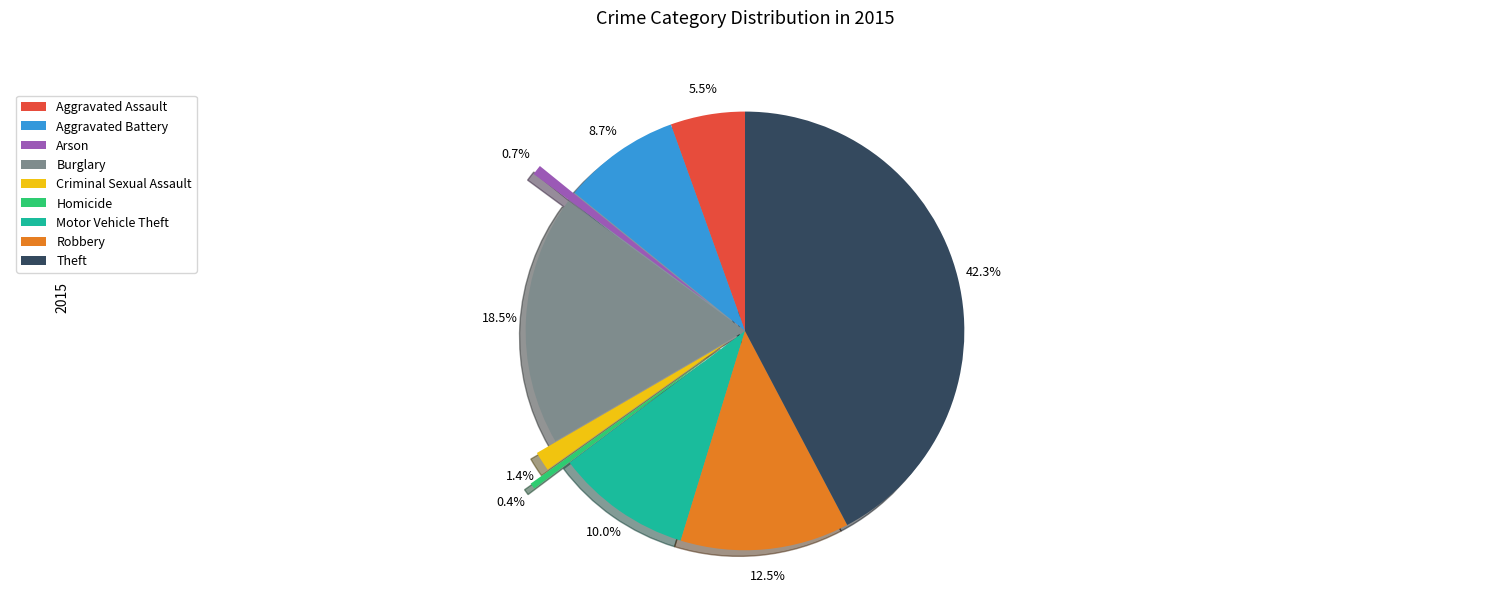

What percentage is the Motor Vehicle Theft slice, to the nearest percent?

10%